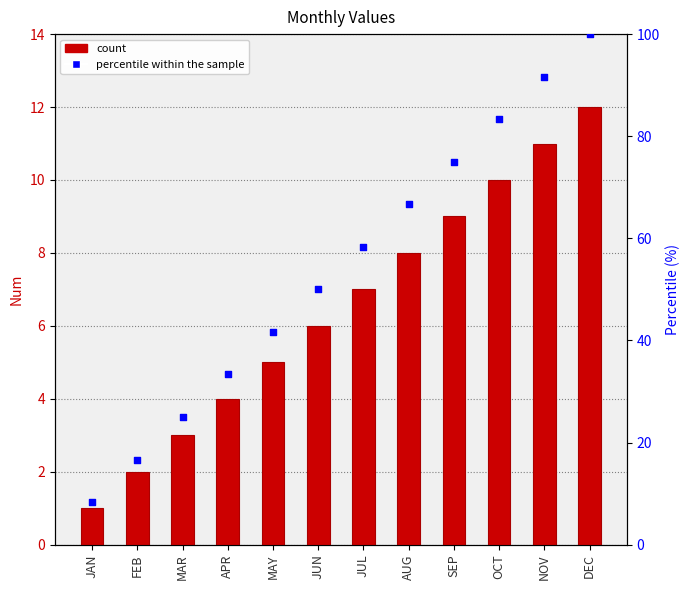

At how many categories does at least one series exceed 53?

6